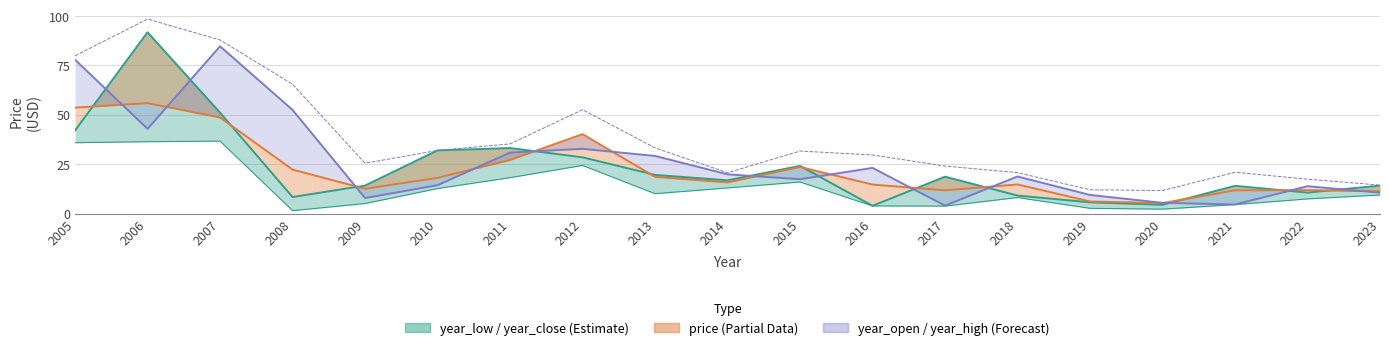

Reading left to right, what are all the values shown in this chart?

year_close: 2005=42.1	2006=91.8	2007=51.1	2008=8.4	2009=14.2	2010=32.0	2011=33.2	2012=28.5	2013=19.6	2014=16.9	2015=24.2	2016=4.0	2017=18.7	2018=9.2	2019=5.7	2020=4.5	2021=14.1	2022=10.6	2023=14.2
year_low: 2005=35.9	2006=36.4	2007=36.7	2008=1.5	2009=5.1	2010=12.7	2011=18.2	2012=24.4	2013=10.1	2014=13.0	2015=16.0	2016=3.9	2017=3.8	2018=8.1	2019=2.7	2020=2.3	2021=4.6	2022=7.5	2023=9.4
price: 2005=53.7	2006=55.9	2007=48.7	2008=22.3	2009=12.6	2010=18.1	2011=27.2	2012=40.2	2013=18.6	2014=15.8	2015=23.6	2016=14.7	2017=11.8	2018=14.8	2019=6.2	2020=5.3	2021=11.8	2022=11.9	2023=11.3
year_open: 2005=77.9	2006=42.9	2007=84.7	2008=52.5	2009=7.9	2010=14.4	2011=30.9	2012=32.8	2013=29.2	2014=19.9	2015=17.4	2016=23.1	2017=4.0	2018=18.8	2019=9.4	2020=5.5	2021=4.6	2022=13.9	2023=10.6
year_high: 2005=79.9	2006=98.5	2007=87.9	2008=65.5	2009=25.5	2010=32.0	2011=35.3	2012=52.6	2013=33.3	2014=20.7	2015=31.7	2016=29.7	2017=24.1	2018=20.8	2019=12.1	2020=11.7	2021=20.9	2022=17.4	2023=14.4